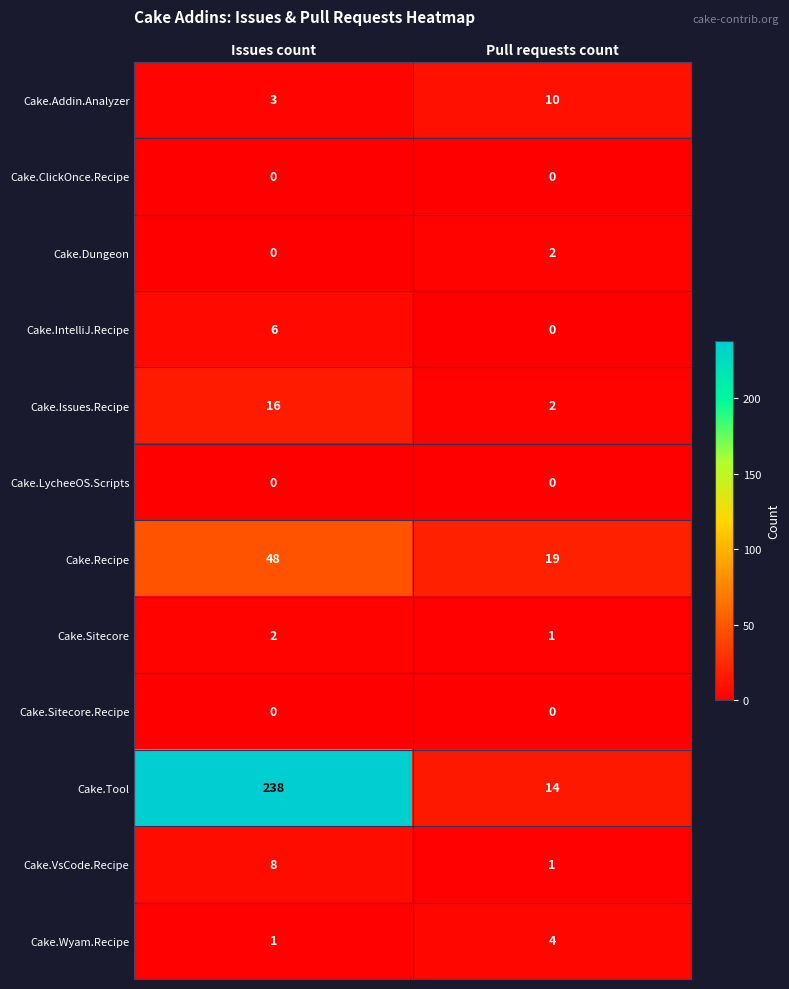

Reading right to left, what are all the values shown in this chart?

Cake.Addin.Analyzer: 10	3
Cake.ClickOnce.Recipe: 0	0
Cake.Dungeon: 2	0
Cake.IntelliJ.Recipe: 0	6
Cake.Issues.Recipe: 2	16
Cake.LycheeOS.Scripts: 0	0
Cake.Recipe: 19	48
Cake.Sitecore: 1	2
Cake.Sitecore.Recipe: 0	0
Cake.Tool: 14	238
Cake.VsCode.Recipe: 1	8
Cake.Wyam.Recipe: 4	1